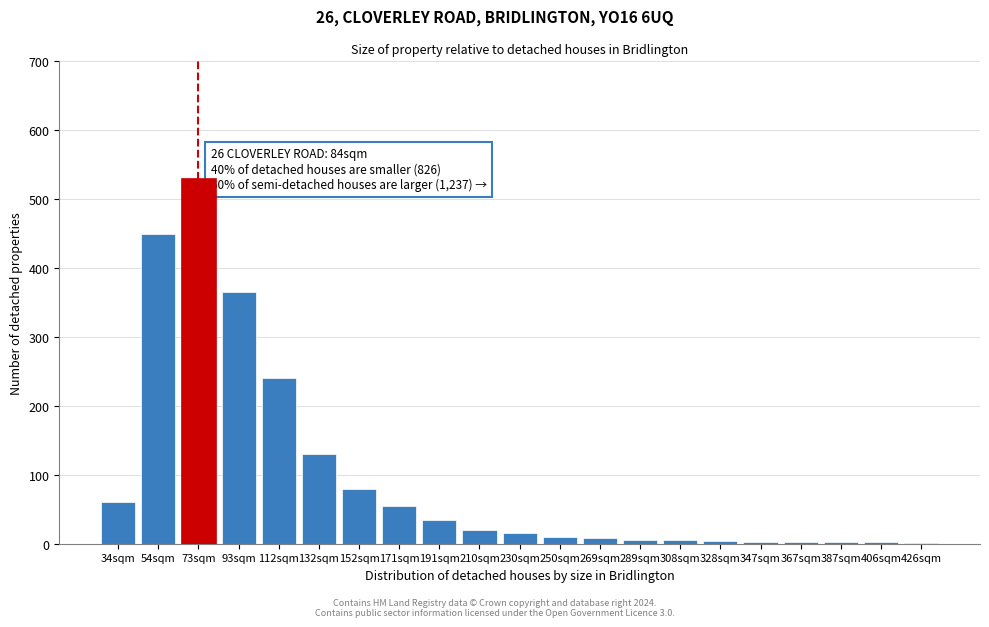

Where is the data nearest to the value 265?

112sqm